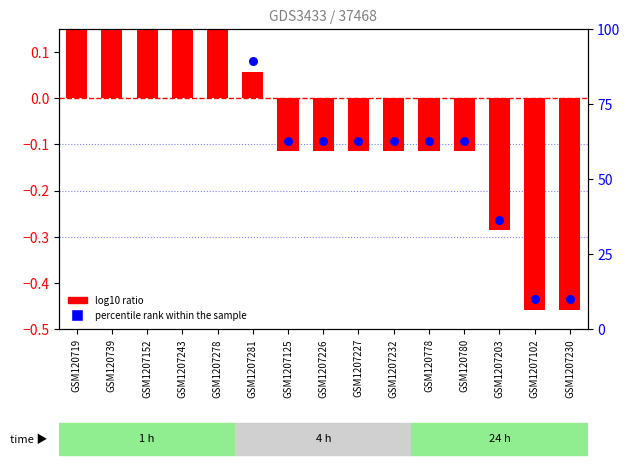

Which series contains the highest Y value?

percentile rank within the sample